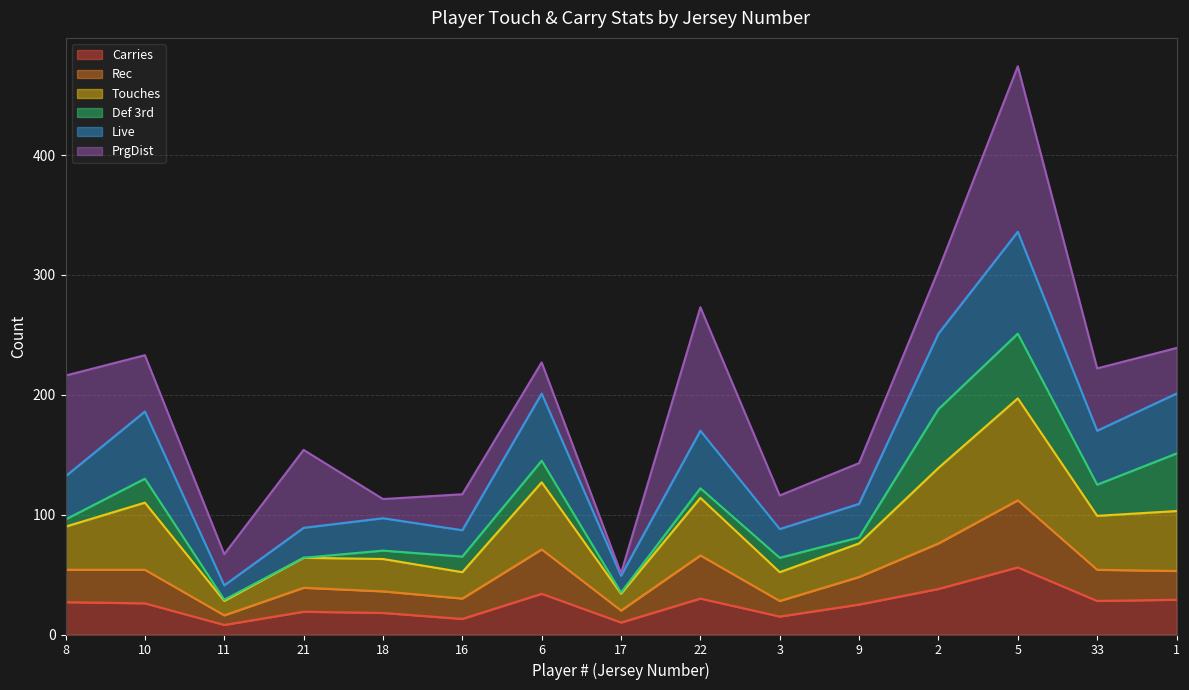

True or false: Rec and Touches intersect in this chart.

False